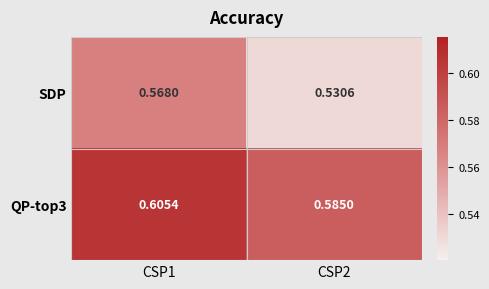

Is the value of QP-top3 at CSP2 greater than the value of SDP at CSP2?

Yes